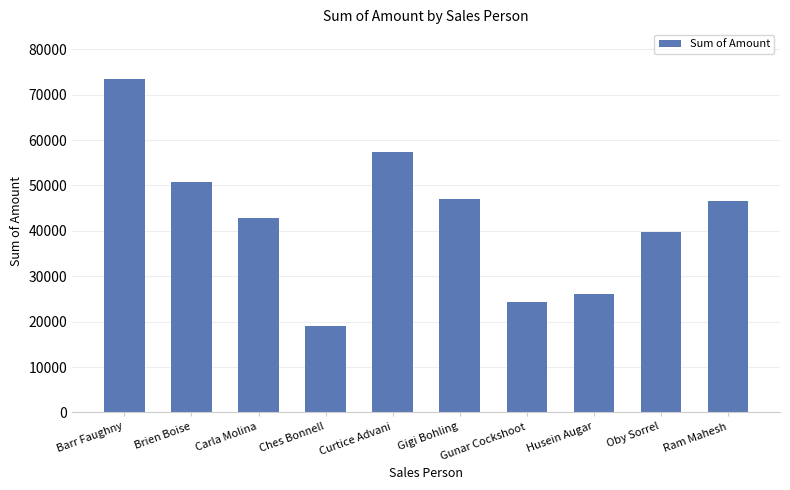

The chart shows a value of 79070 at Ram Mahesh. True or false?

False